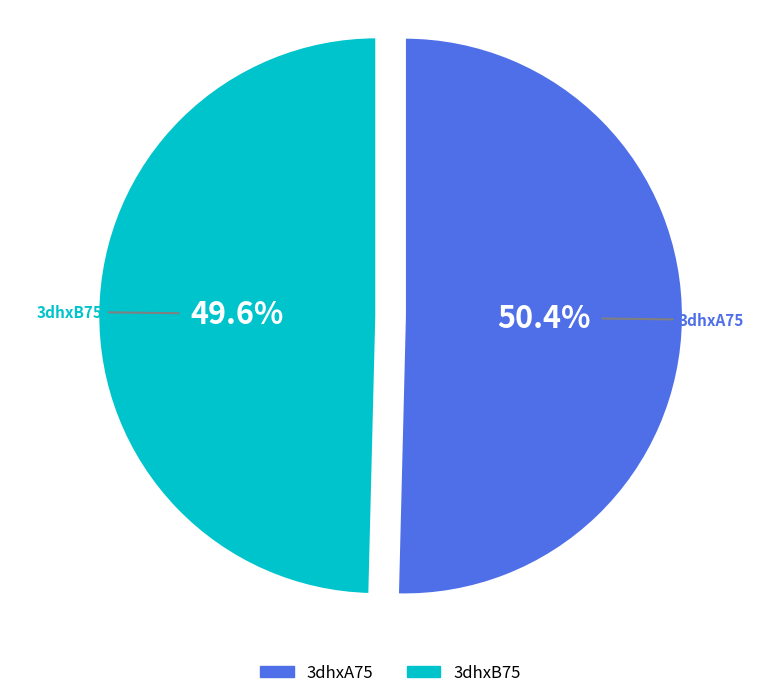

The 3dhxA75 slice represents 62% of the pie. True or false?

False